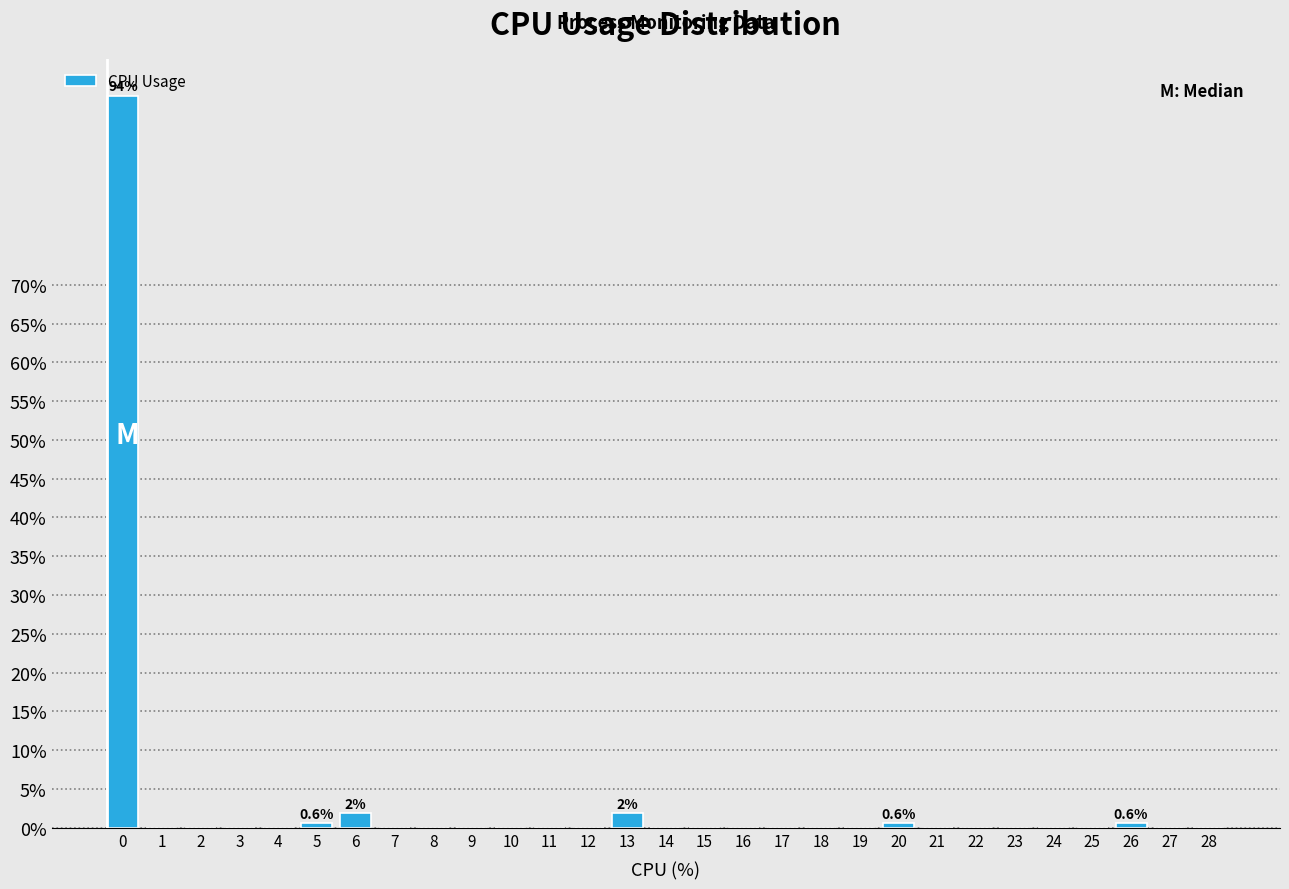

True or false: the data shows 0.0 at 10.

True